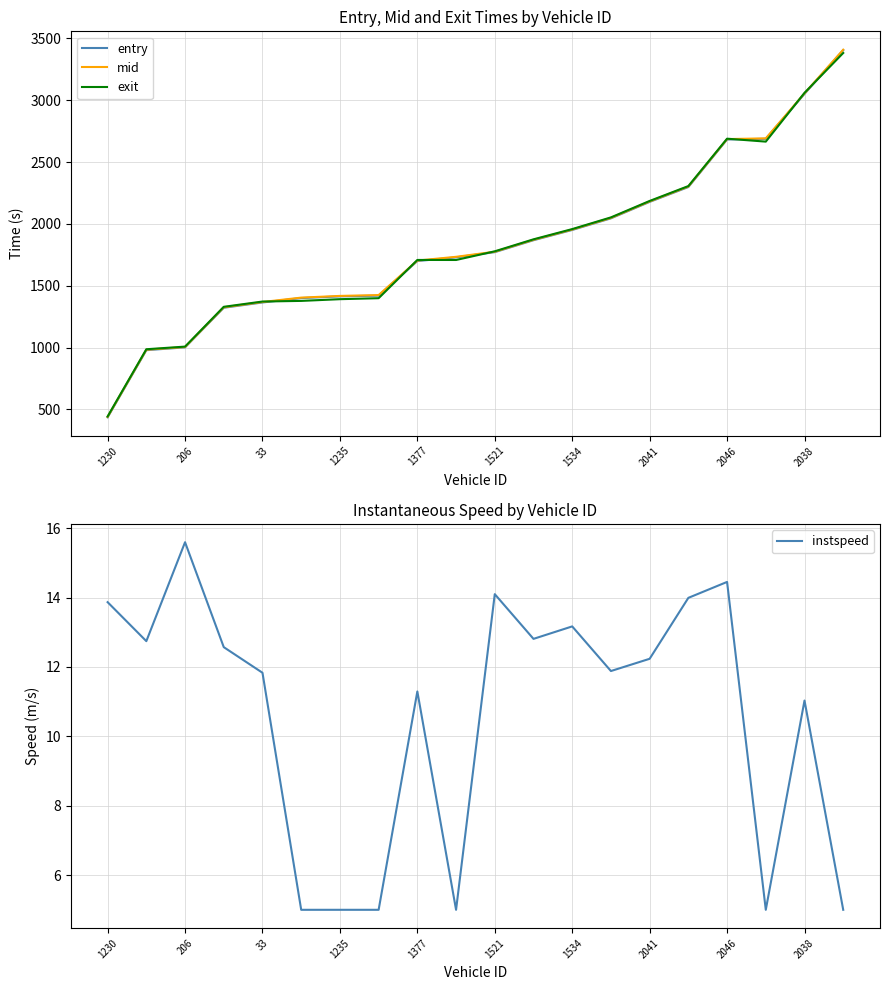

Which category has the highest value in the instspeed series?

206